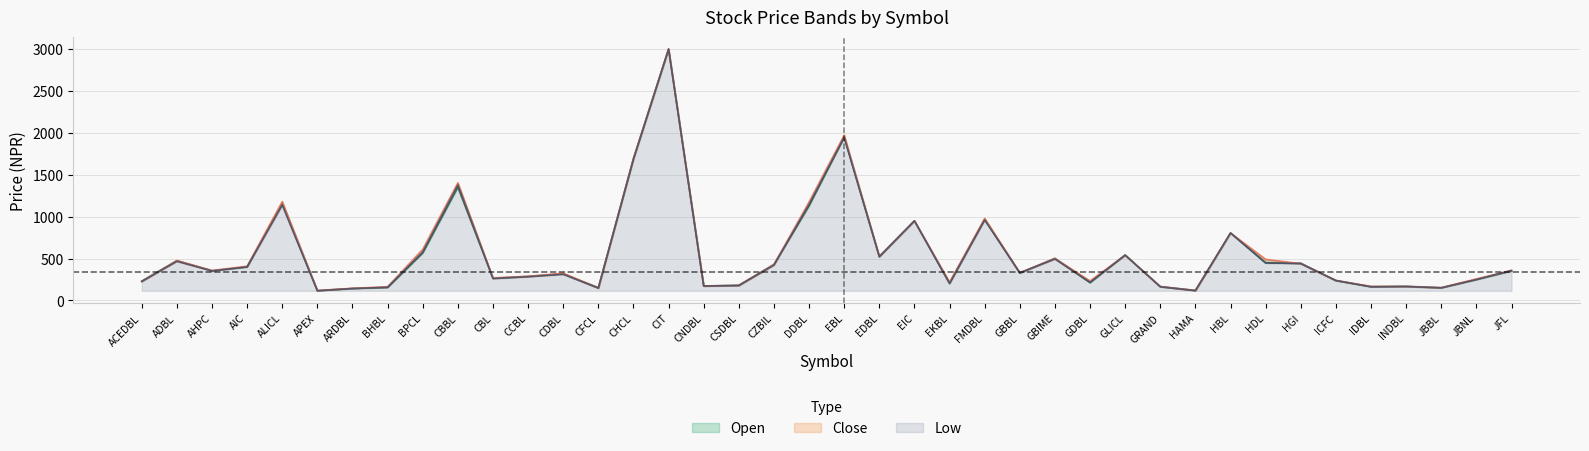

After their last crossing, which series has the higher values: Close or Open?

Close